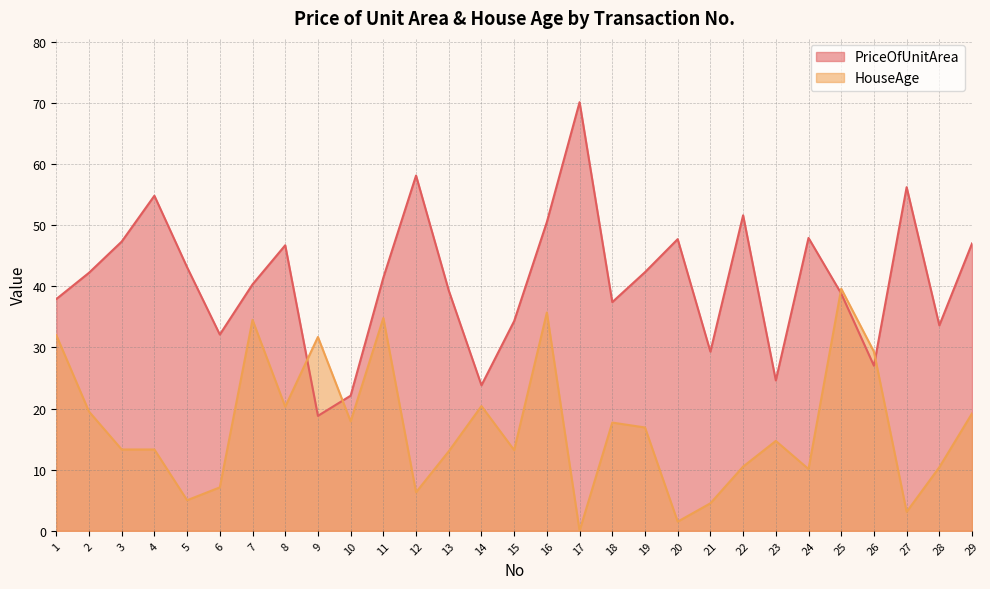

How many times do PriceOfUnitArea and HouseAge cross each other?

4